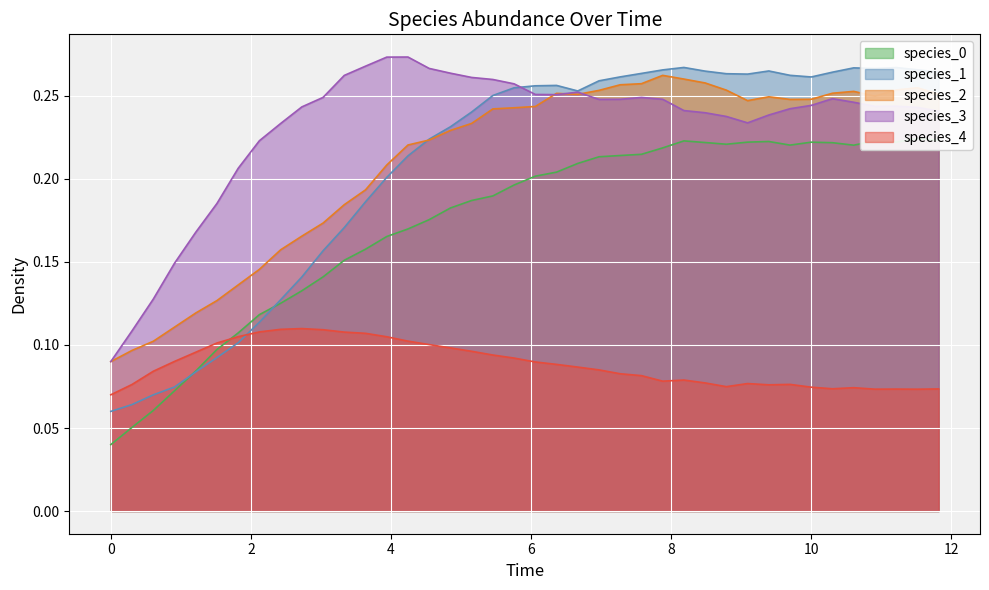

What is the minimum value for species_2?

0.1